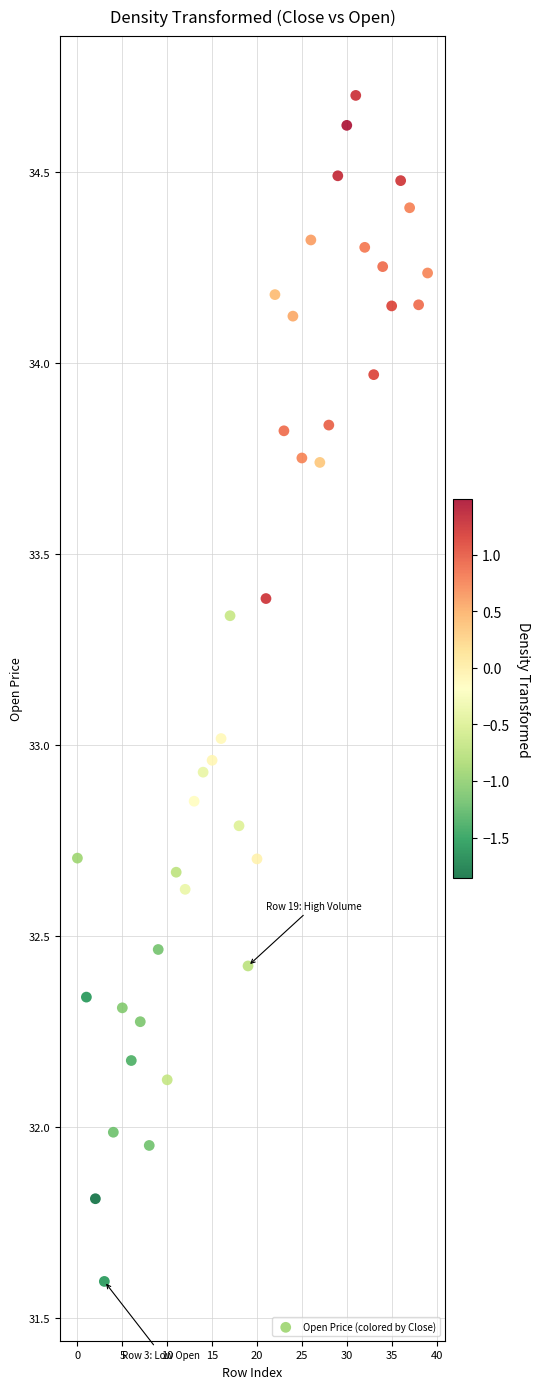

What is the range of Y values (max minus min)?

3.1